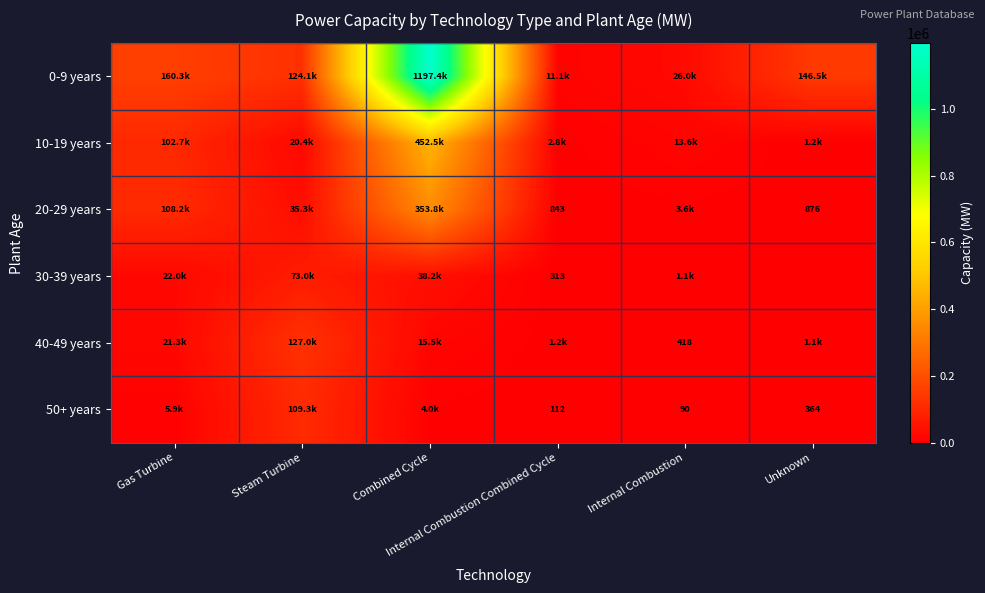

What is the difference between the 20-29 years values at Steam Turbine and Unknown?

34472.0